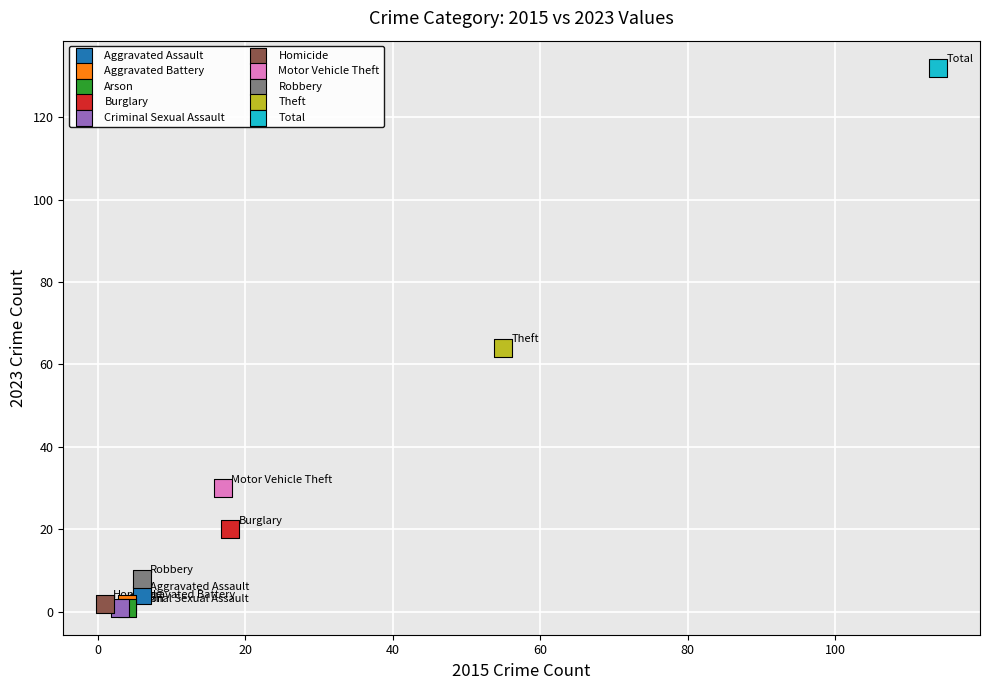

Which series contains the highest Y value?

Total